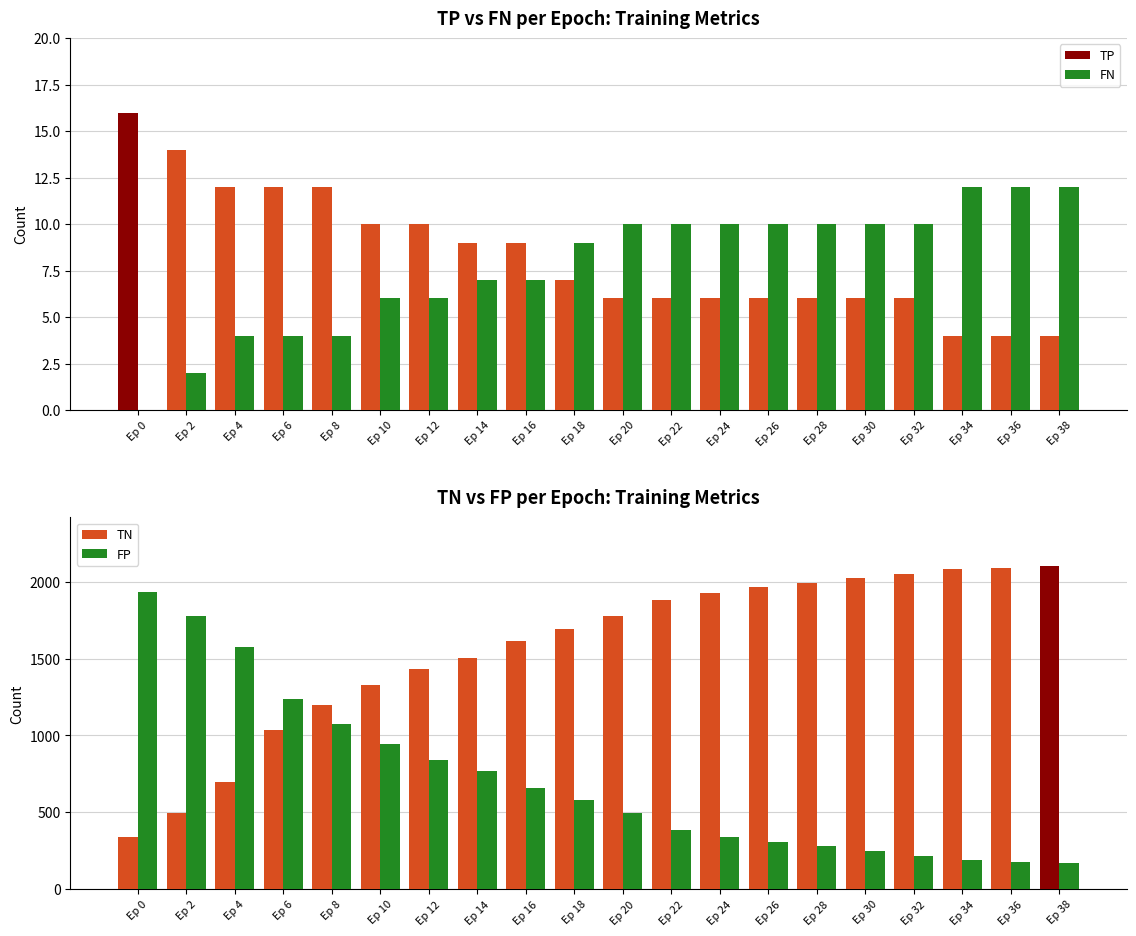

What is the difference between the highest and lowest values at 14?

1498